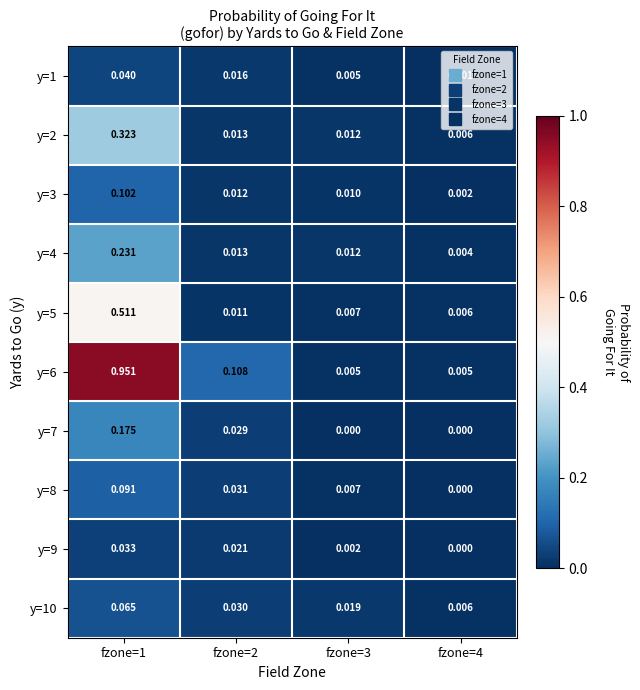

Is the value of y=2 at fzone=3 greater than the value of y=5 at fzone=4?

Yes